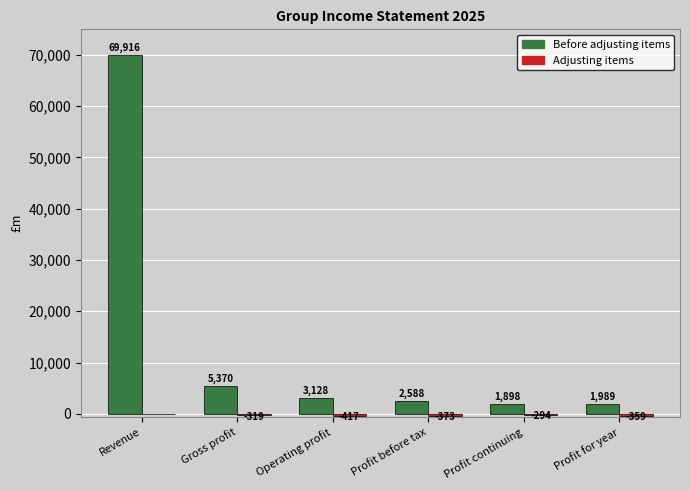

At which category does the chart reach its peak across all series?

Revenue